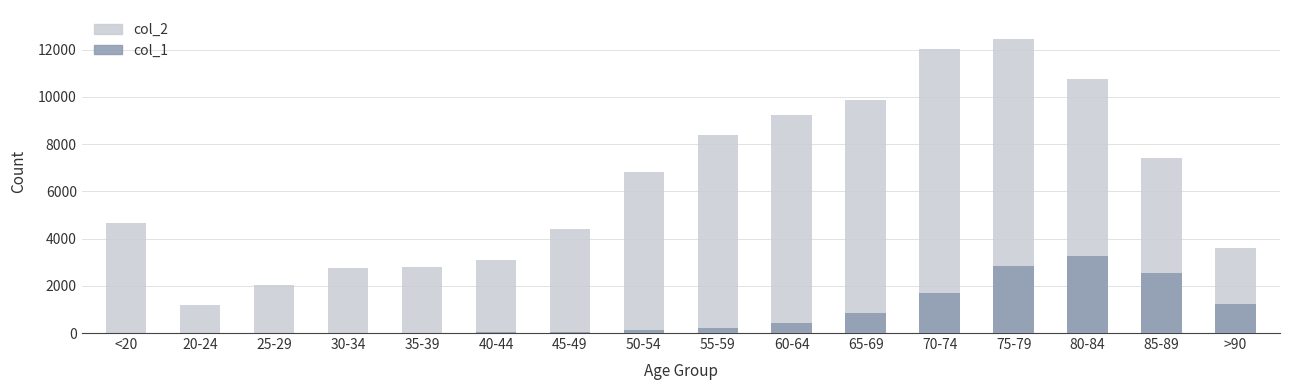

How many bars are there in each group?

2